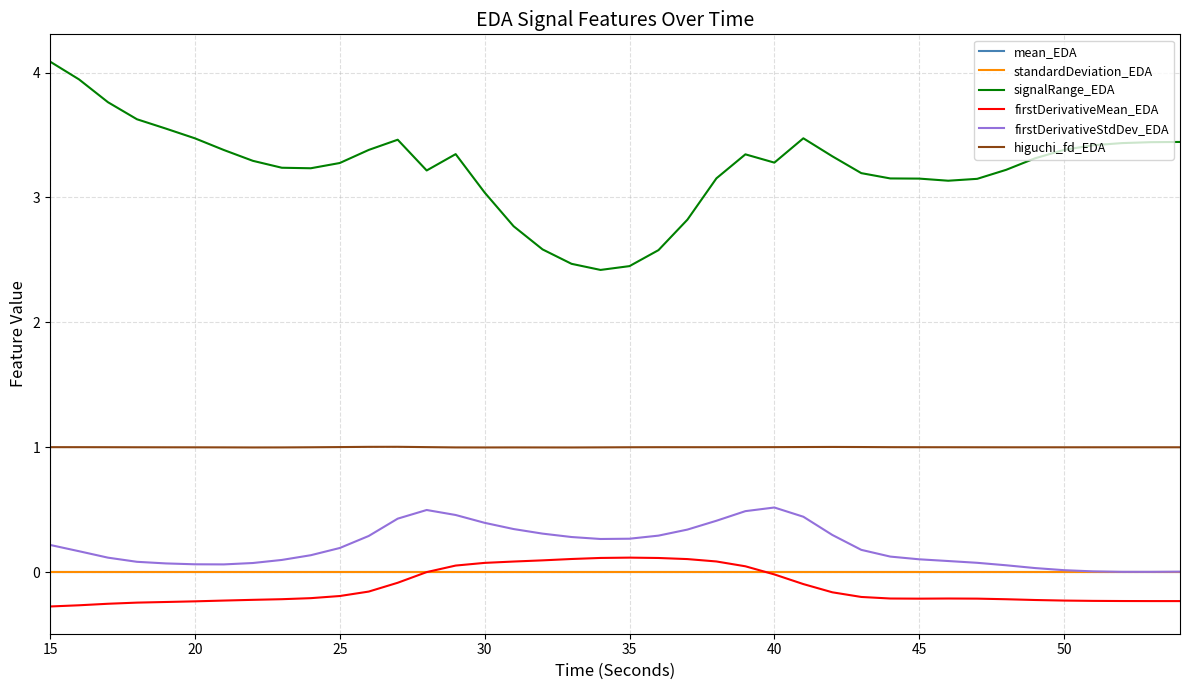

What is the highest value of the higuchi_fd_EDA series?

1.0